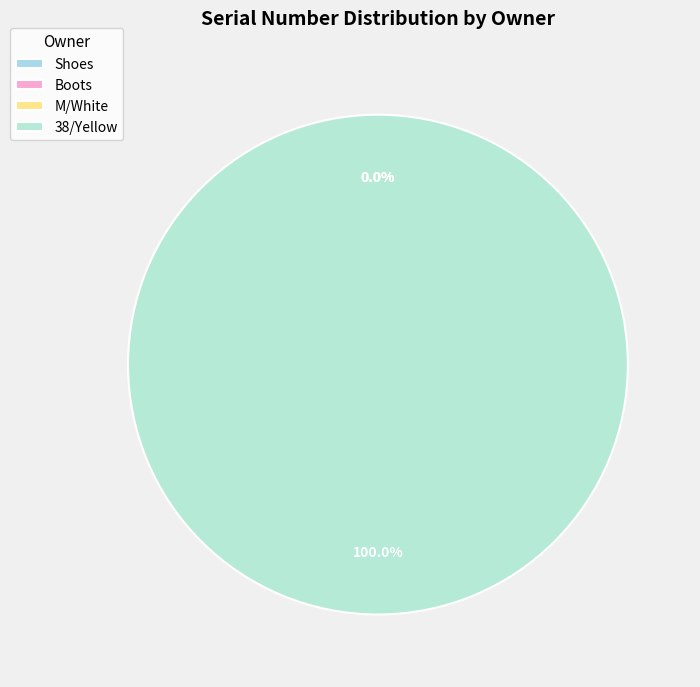

Does 38/Yellow account for over 50% of the chart?

Yes